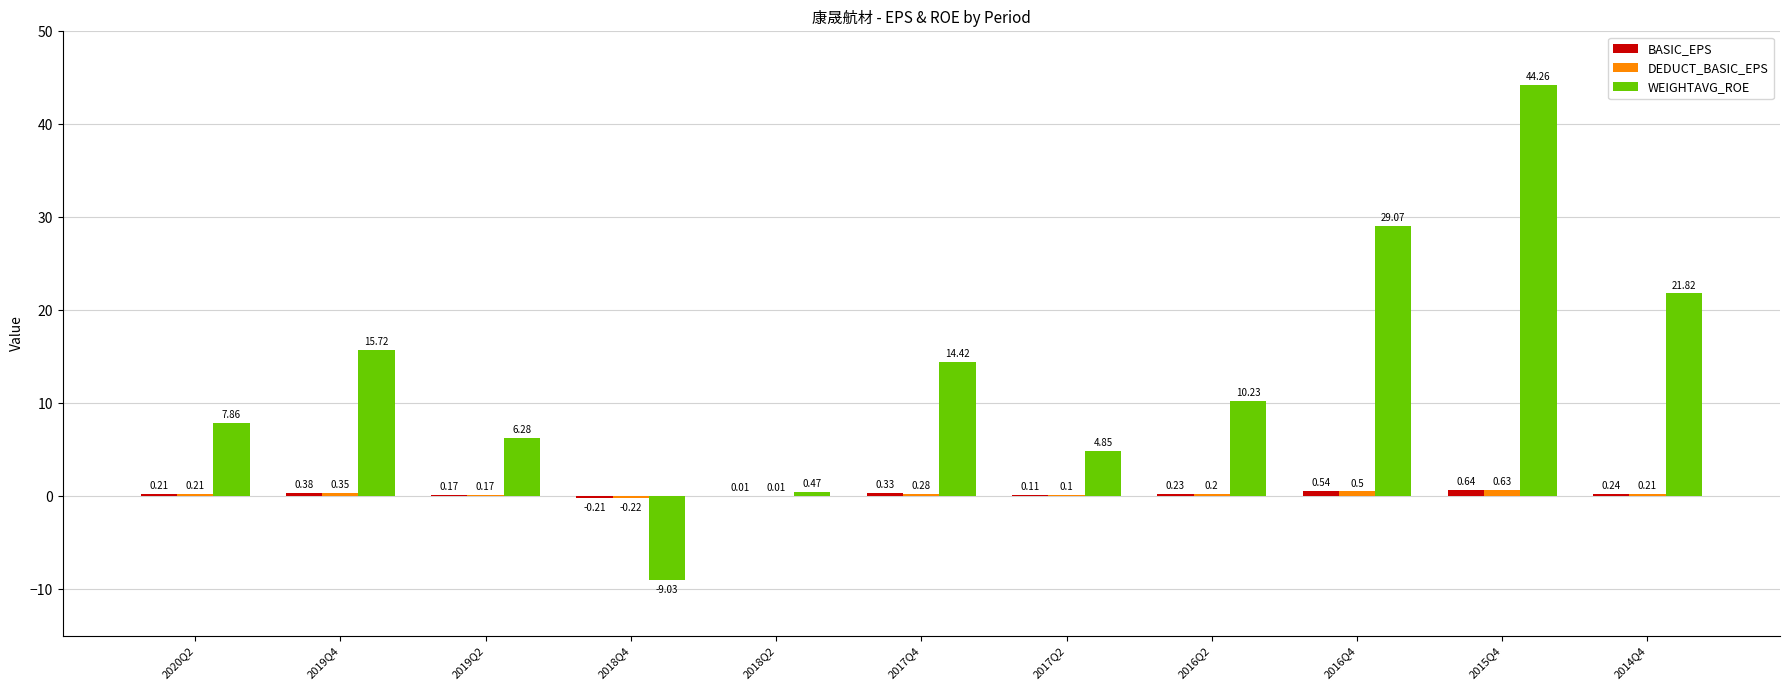

Which series has the largest total across all categories?

WEIGHTAVG_ROE